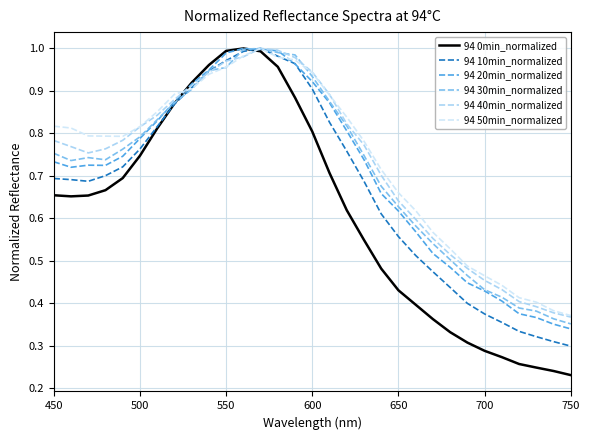

Which series has the widest spread of values?

94 0min_normalized